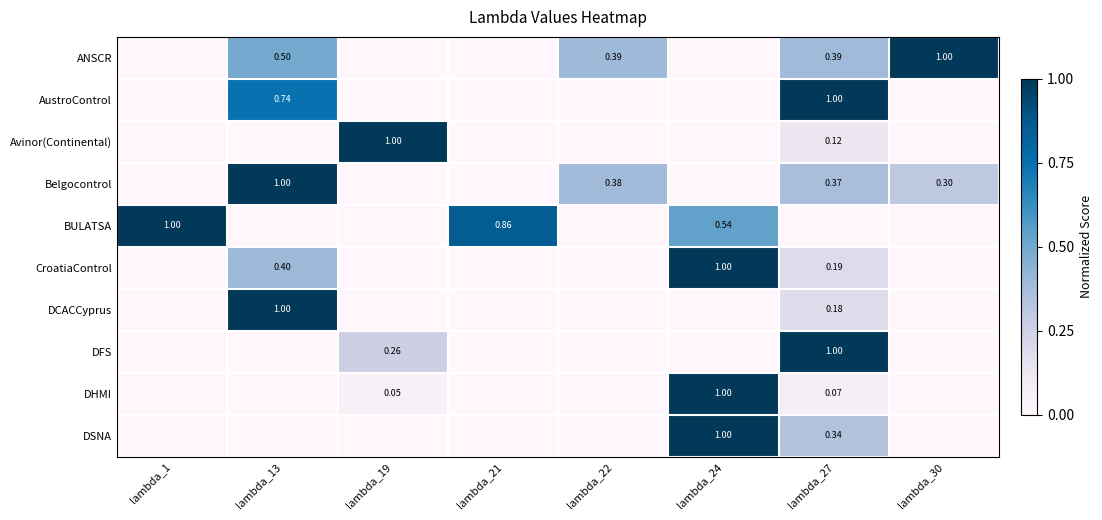

Is the value of CroatiaControl at lambda_27 greater than the value of DHMI at lambda_19?

Yes